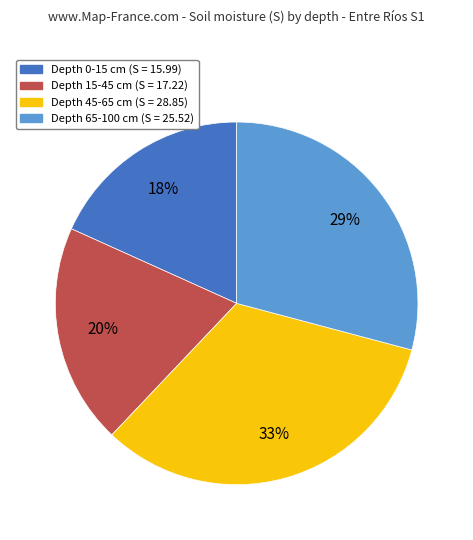

Is there any slice that represents more than half of the pie?

No